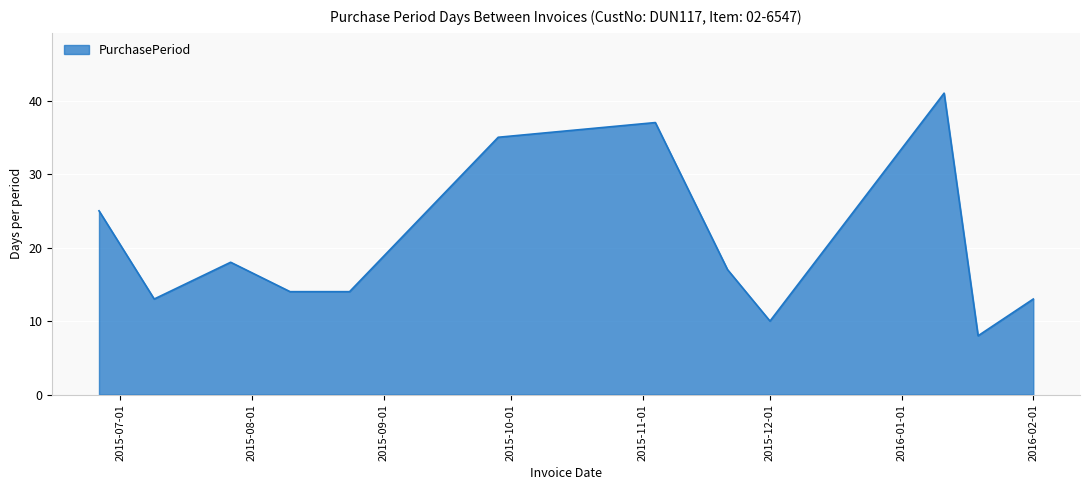

Reading left to right, extract all data points from this chart.

25	13	18	14	14	35	37	17	10	41	8	13